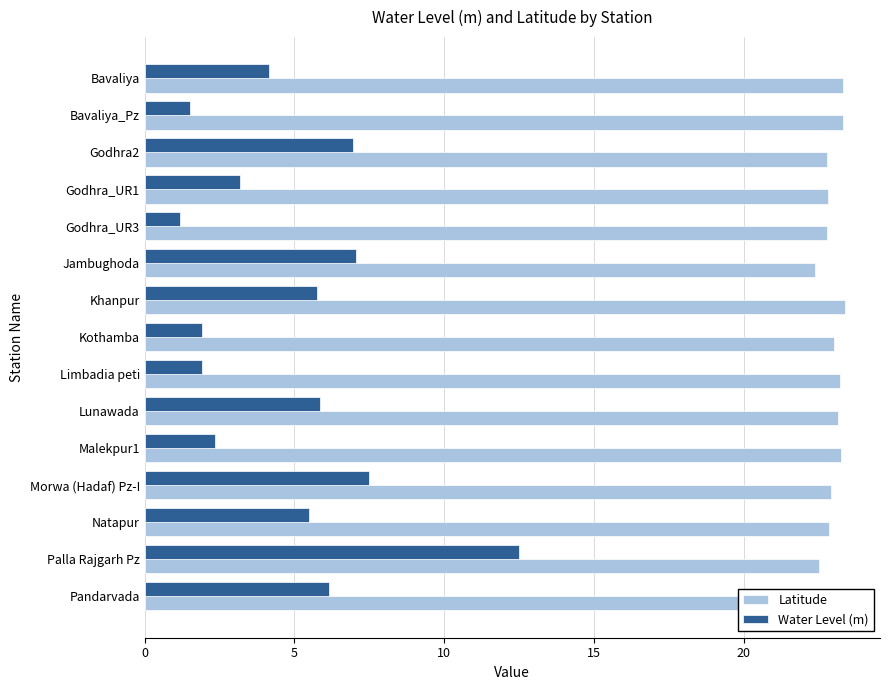

What is the total value across all series at Lunawada?

29.0